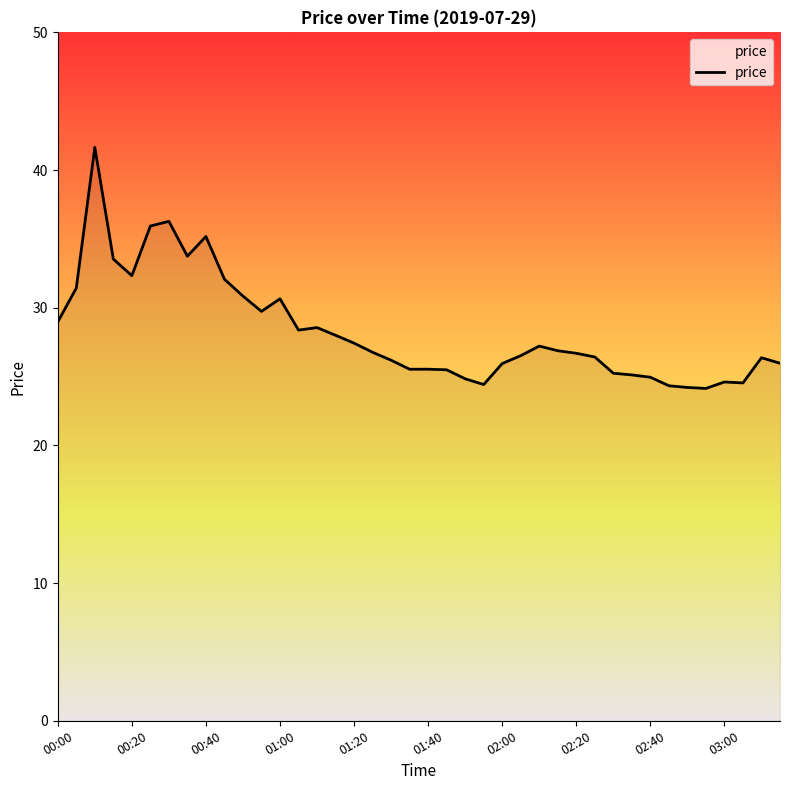

How many series are shown in this chart?

1